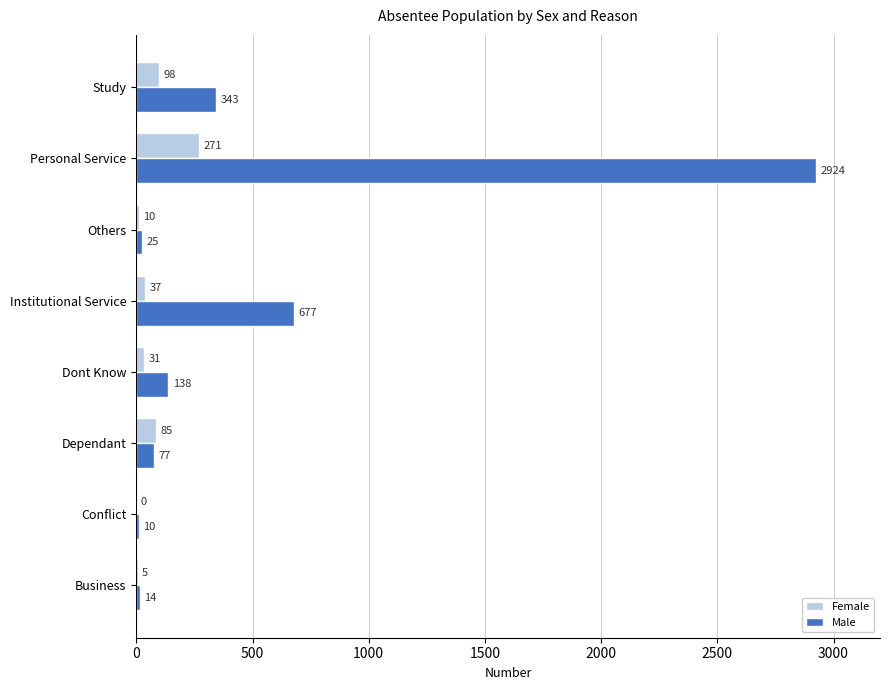

Count the number of categories in the chart.

8